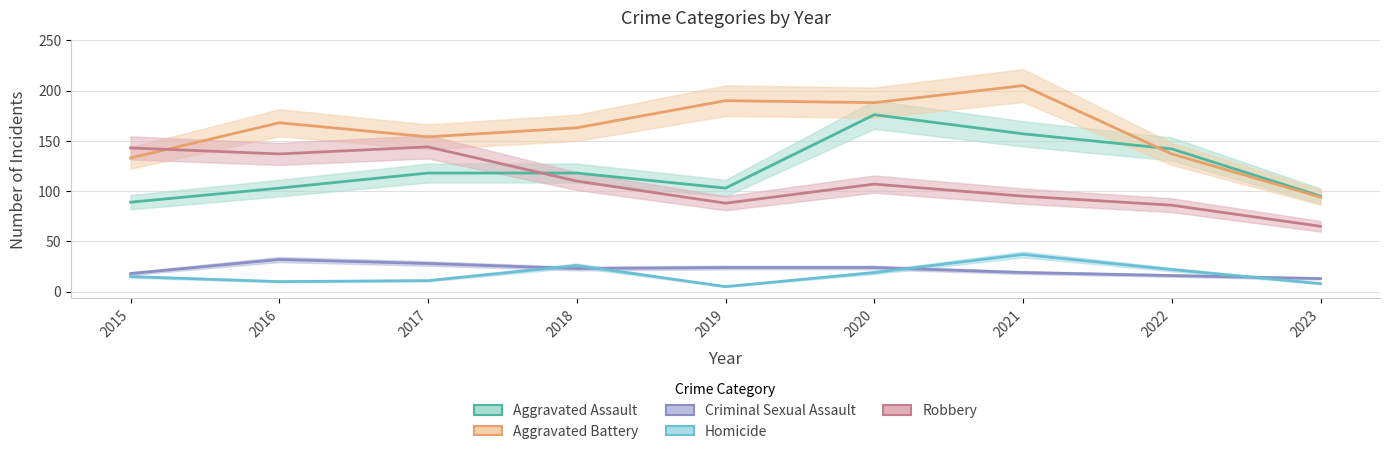

Reading left to right, list all the values displayed in this chart.

Aggravated Assault: 2015=89	2016=103	2017=118	2018=118	2019=103	2020=176	2021=157	2022=142	2023=95
Aggravated Battery: 2015=133	2016=168	2017=154	2018=163	2019=190	2020=188	2021=205	2022=137	2023=94
Criminal Sexual Assault: 2015=18	2016=32	2017=28	2018=23	2019=24	2020=24	2021=19	2022=16	2023=13
Homicide: 2015=15	2016=10	2017=11	2018=26	2019=5	2020=19	2021=37	2022=22	2023=8
Robbery: 2015=143	2016=137	2017=144	2018=110	2019=88	2020=107	2021=95	2022=86	2023=65